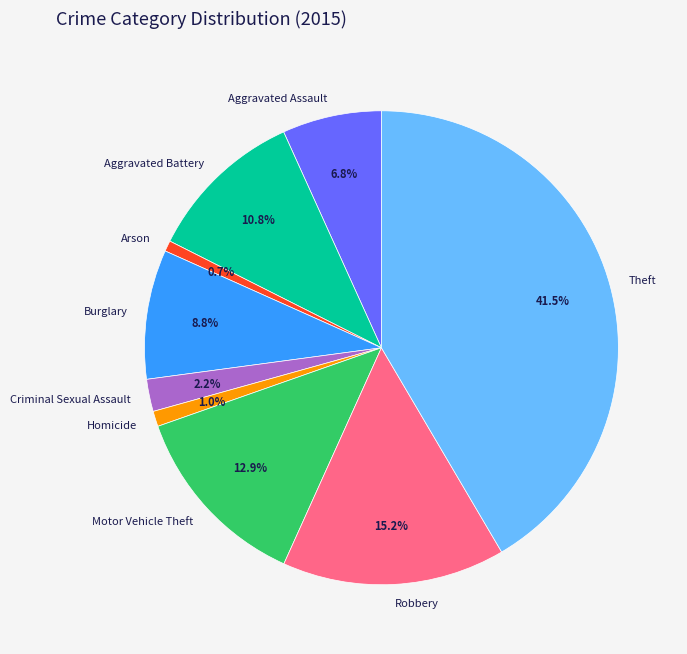

Count the number of slices in the pie.

9